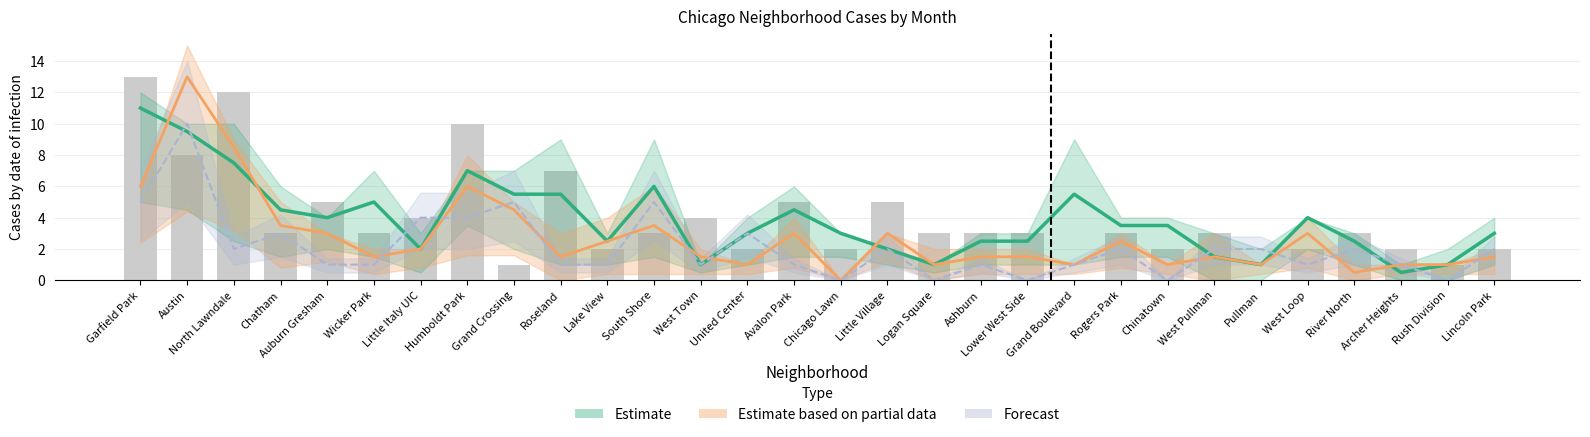

What is the sum of all values?

116